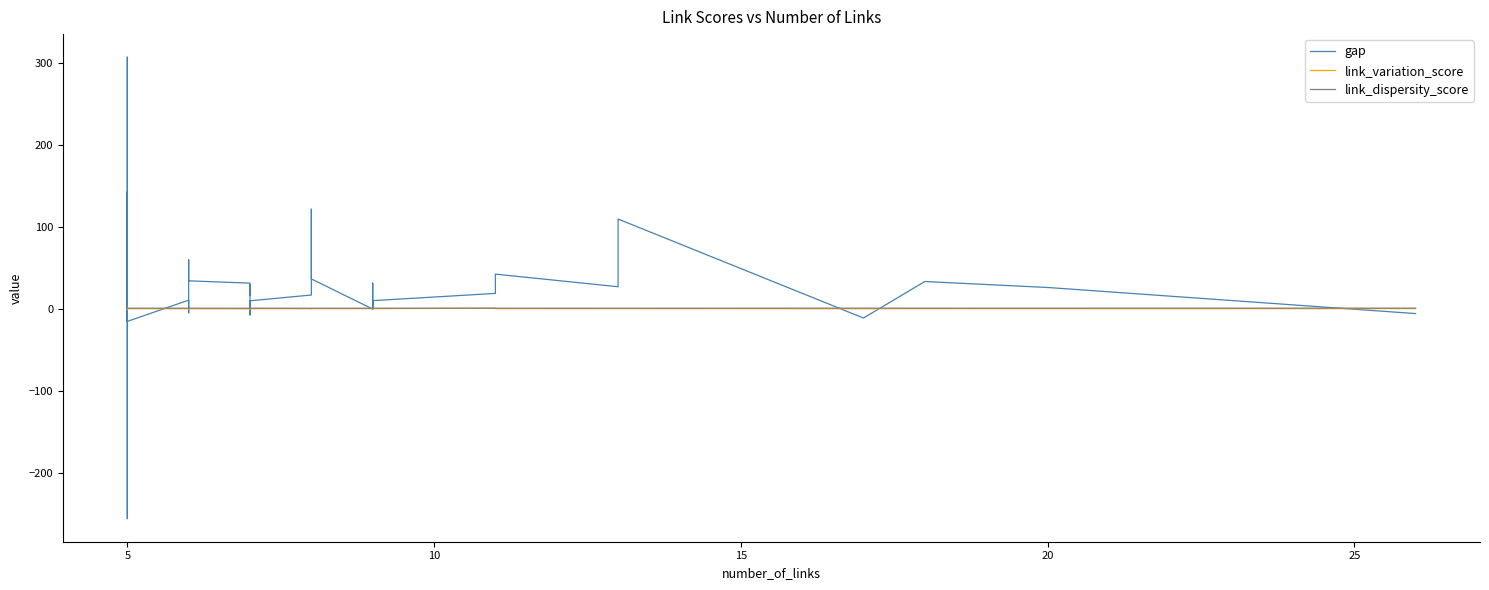

What is the value of the link_variation_score point at the 22nd from the left?

0.2